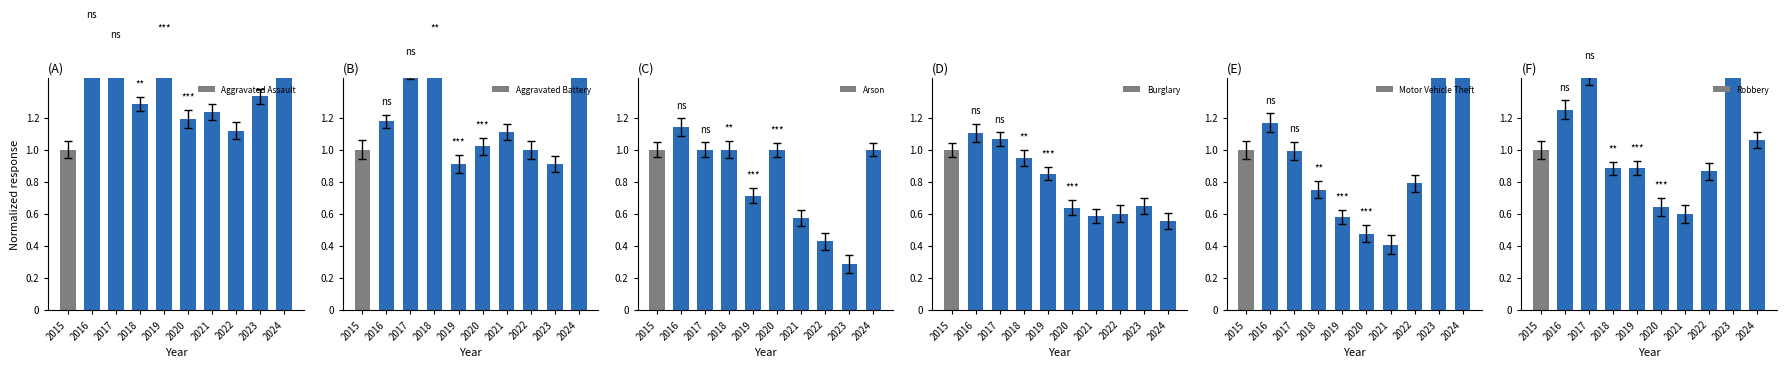

What is the total value across all series at 2017?

7.6